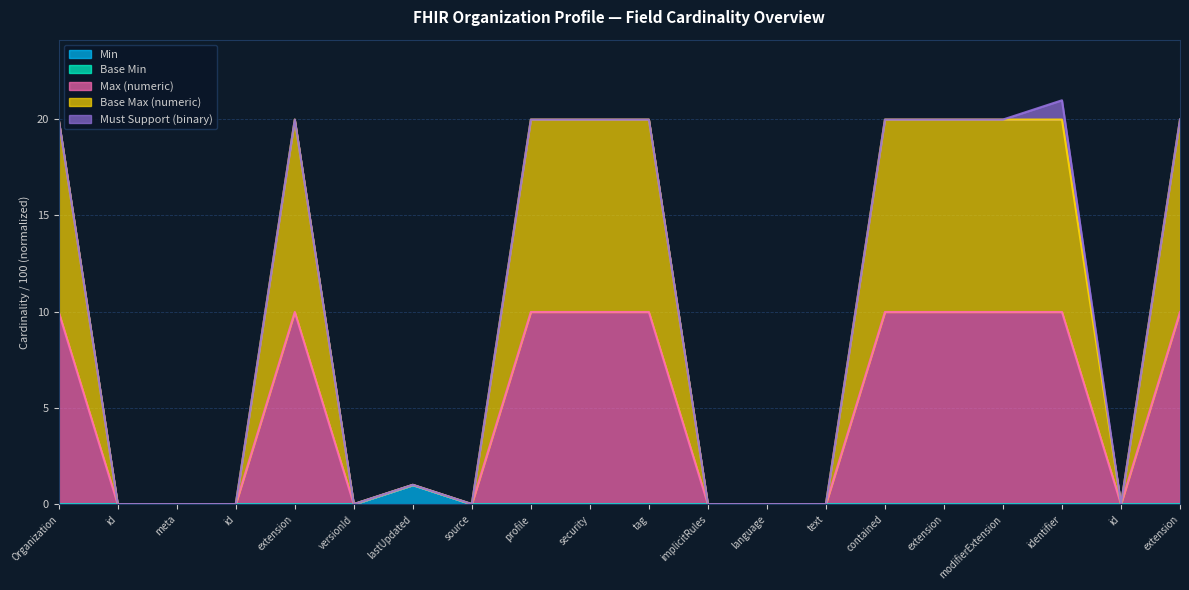

True or false: Min and Max (numeric) intersect in this chart.

False